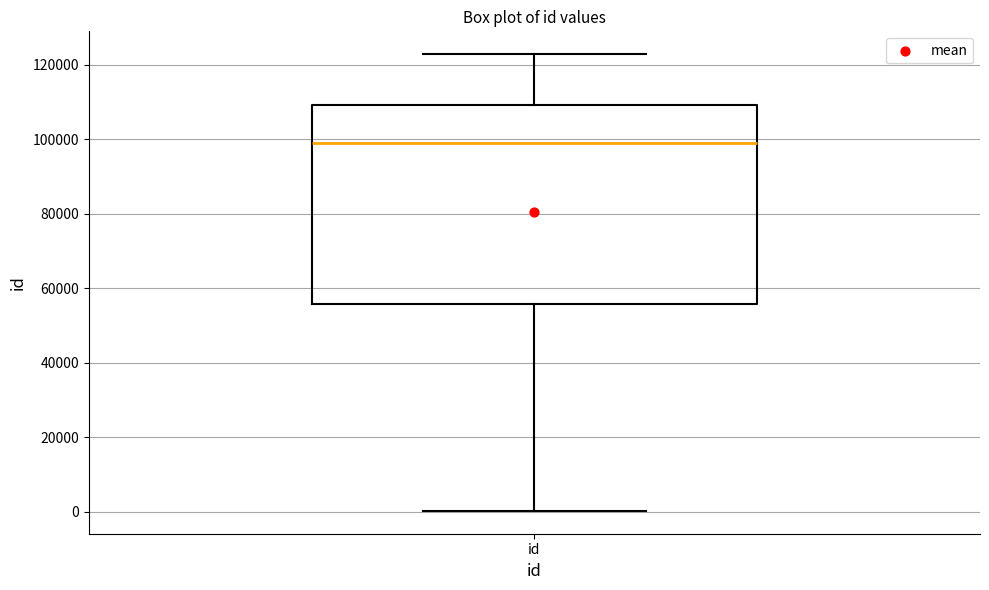

Read this box plot against the y-axis: the position of the median line, the range covered by the box, and the ends of both whiskers. The values are not printed on the chart, so give them approximately, as read against the axis.

median 98000, box 56000 to 110000, whiskers 0 to 122000